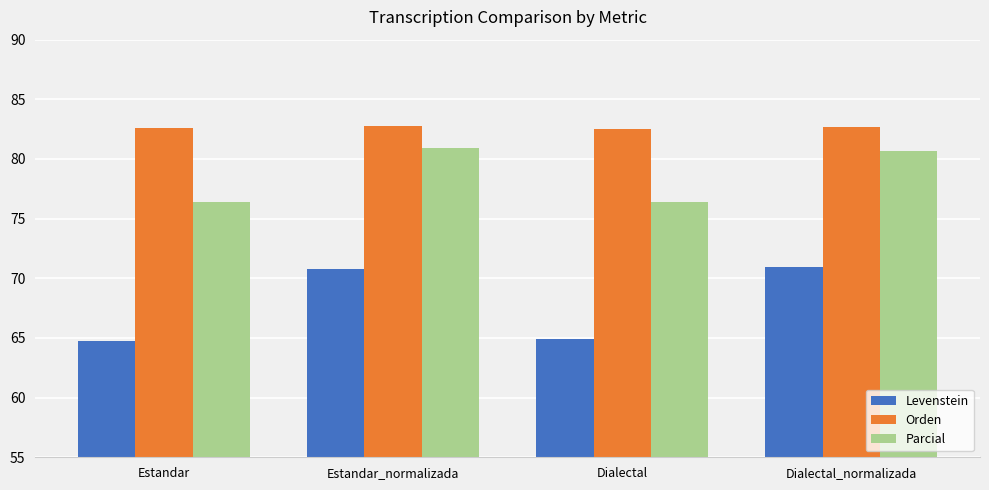

What is the difference between the highest and lowest values at Estandar?

17.8